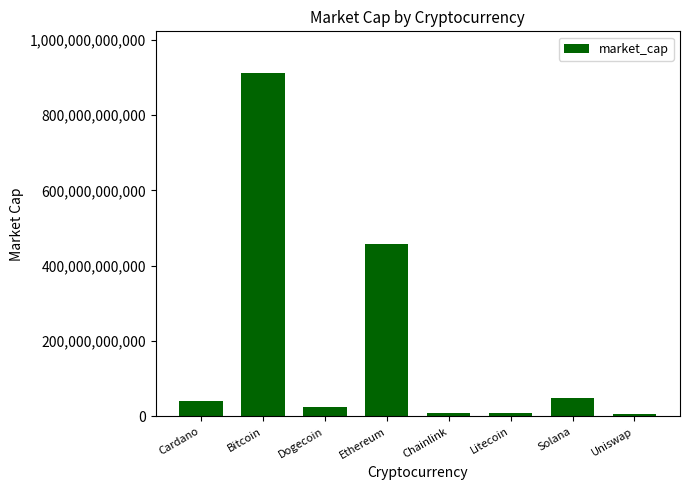

What is the difference between the second highest and second lowest values?

448352883401